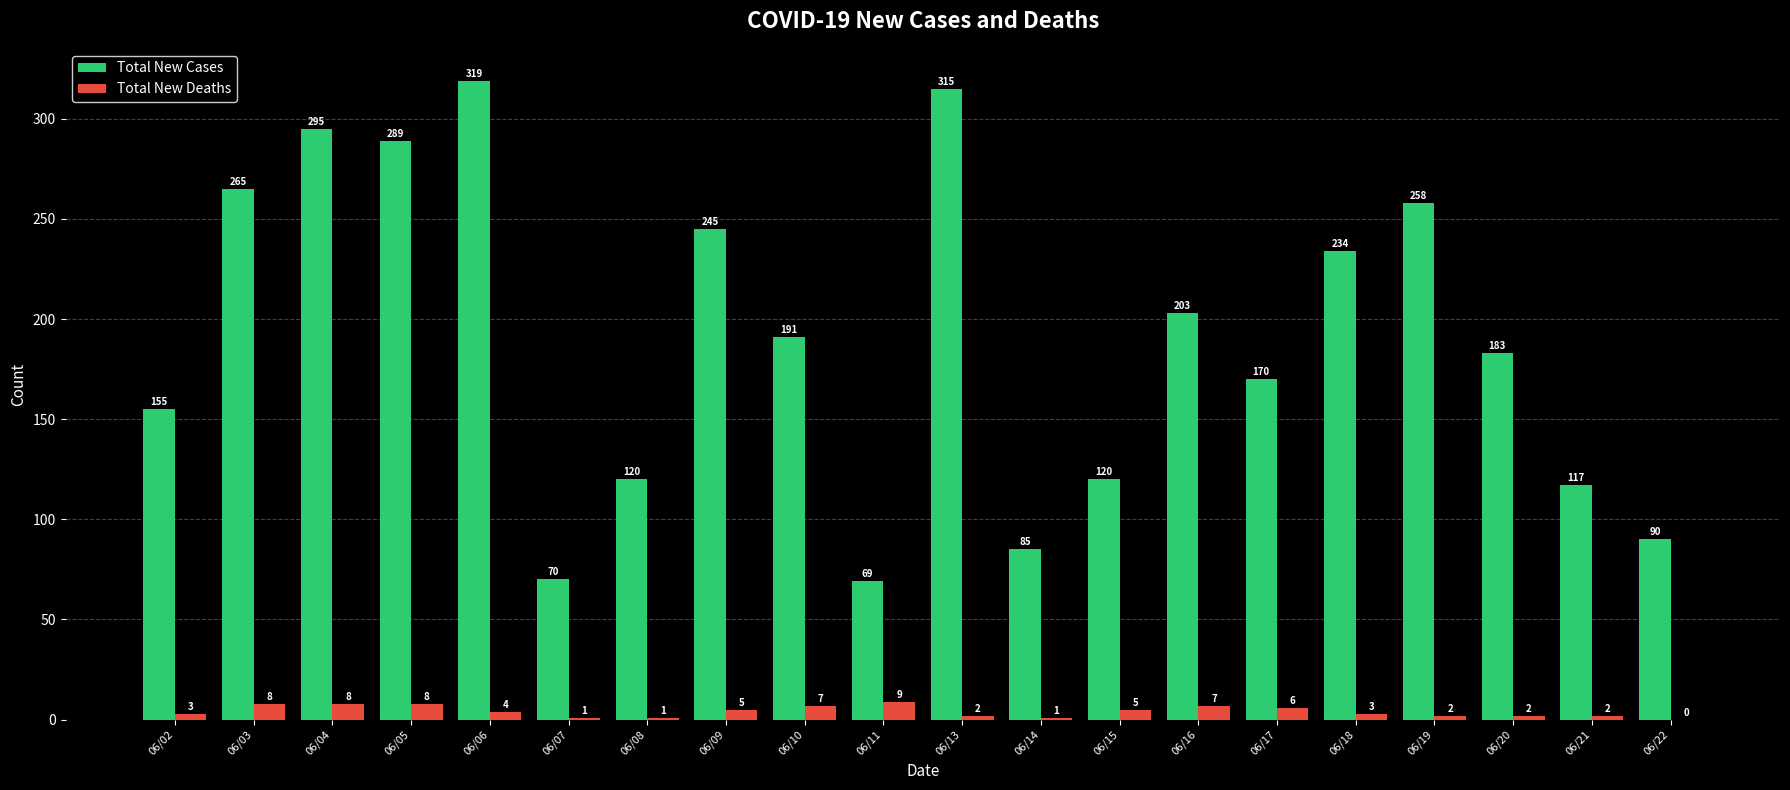

At which category is the sum across all series the highest?

06/06